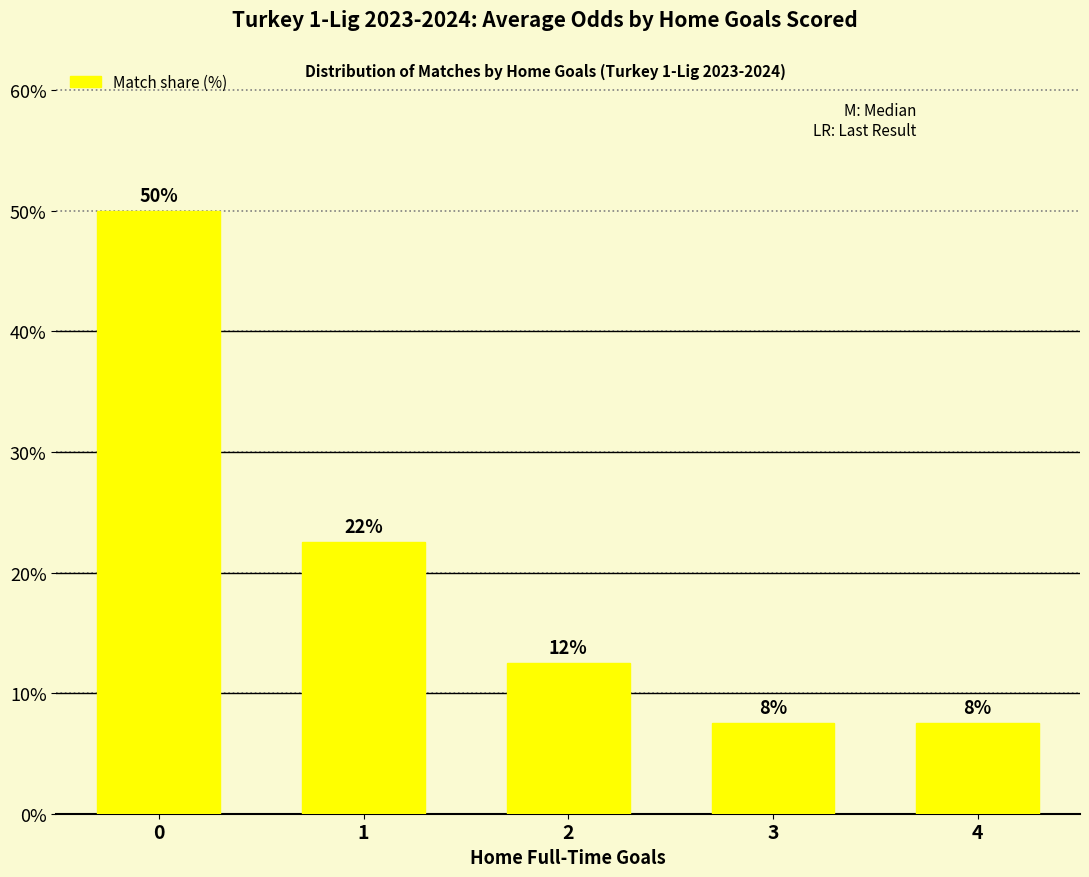

Rank the categories by value from highest to lowest.

0, 1, 2, 3, 4